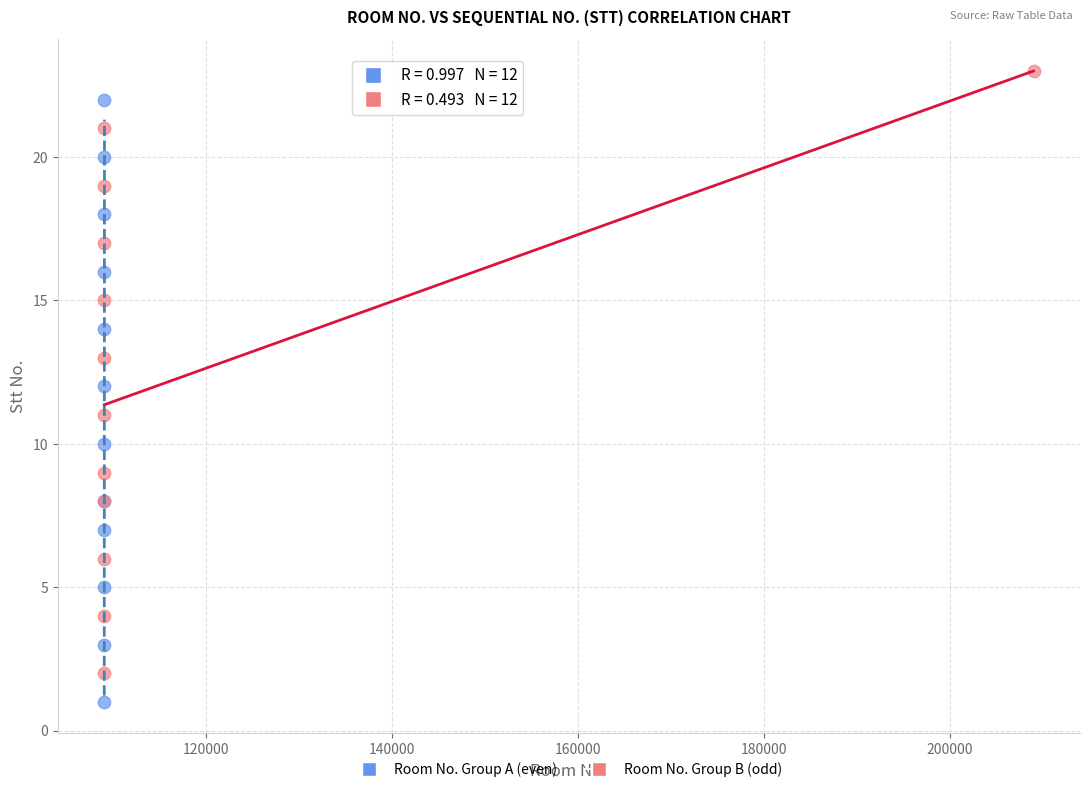

Which series reaches the minimum Y coordinate?

Room No. Group A (even)